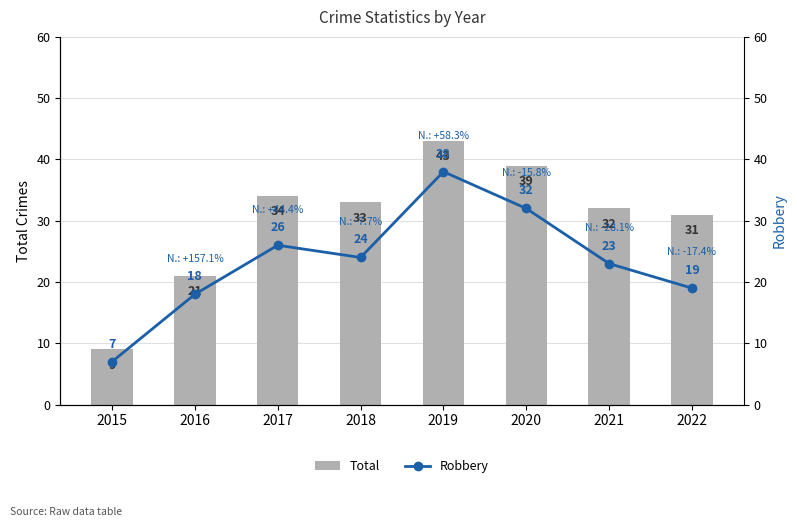

Rank the series by their average value, from highest to lowest.

Total, Robbery